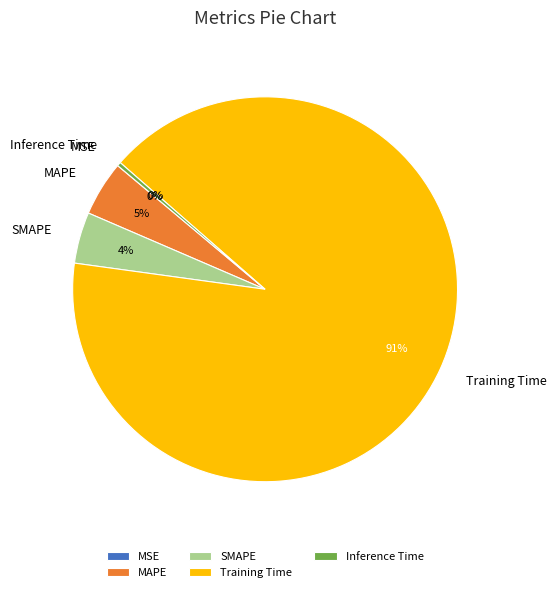

Combined, do Training Time and MAPE account for over 50%?

Yes